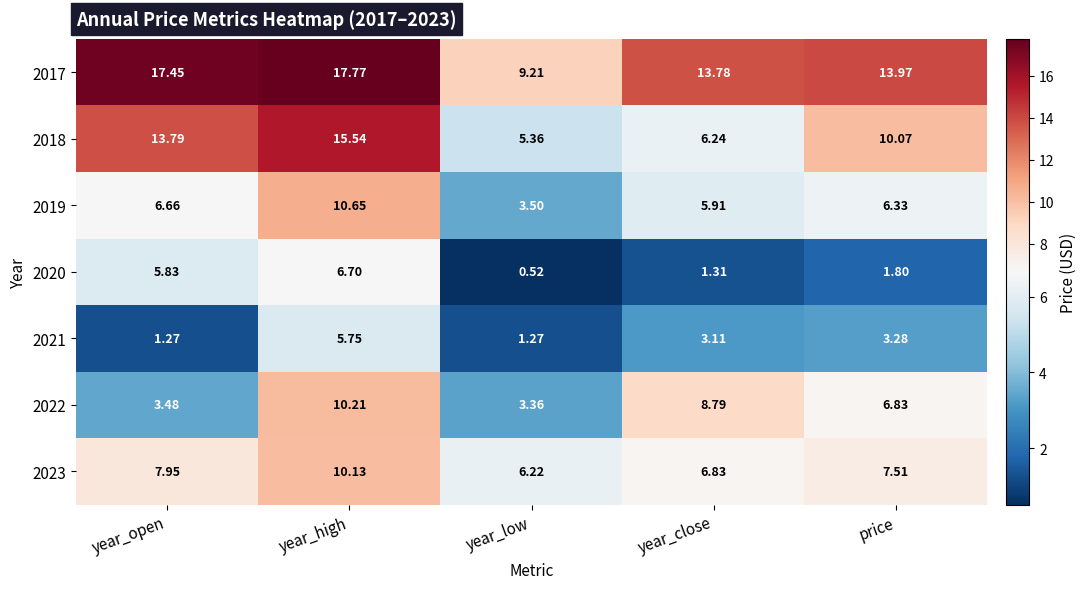

At which label is 2017 closest to 13?

year_close